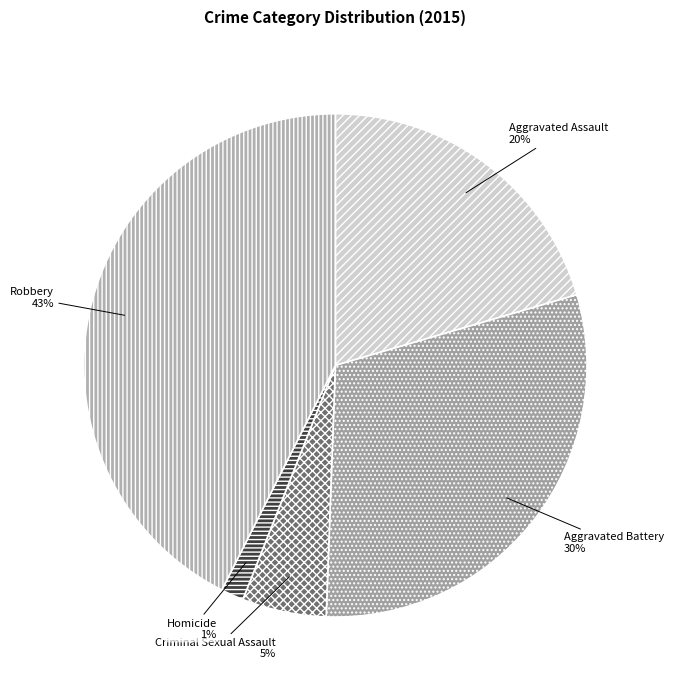

To the nearest percent, what is the combined percentage of Robbery 43% and Criminal Sexual Assault 5%?

48%